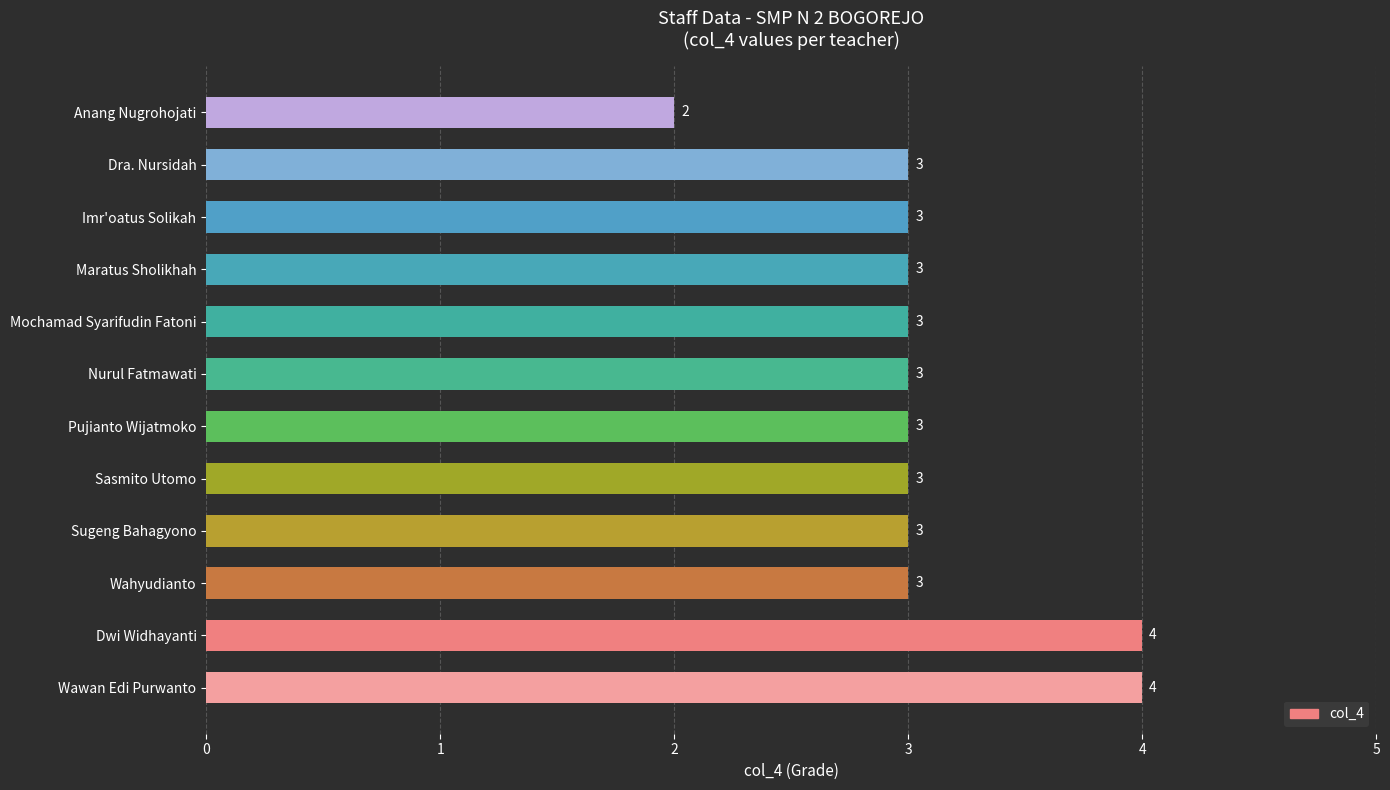

Reading bottom to top, what are all the values shown in this chart?

Wawan Edi Purwanto=4	Dwi Widhayanti=4	Wahyudianto=3	Sugeng Bahagyono=3	Sasmito Utomo=3	Pujianto Wijatmoko=3	Nurul Fatmawati=3	Mochamad Syarifudin Fatoni=3	Maratus Sholikhah=3	Imr'oatus Solikah=3	Dra. Nursidah=3	Anang Nugrohojati=2